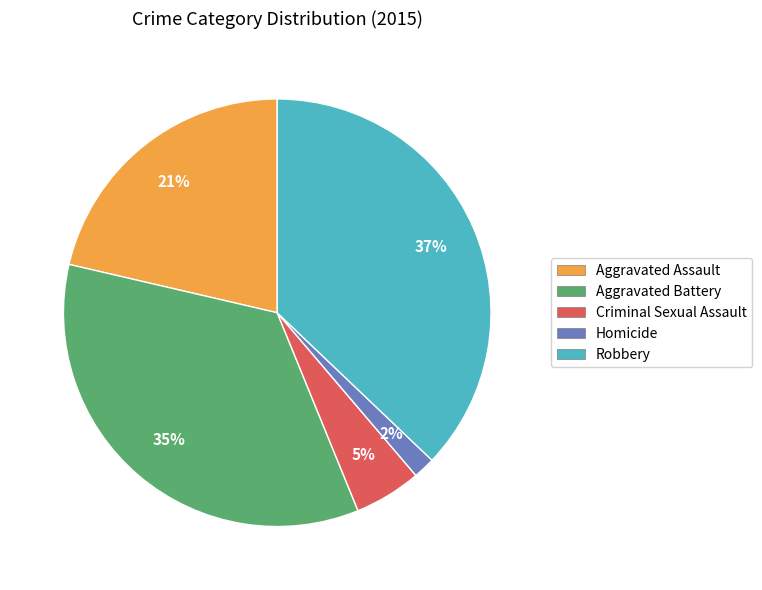

Between Robbery and Aggravated Assault, which is larger?

Robbery